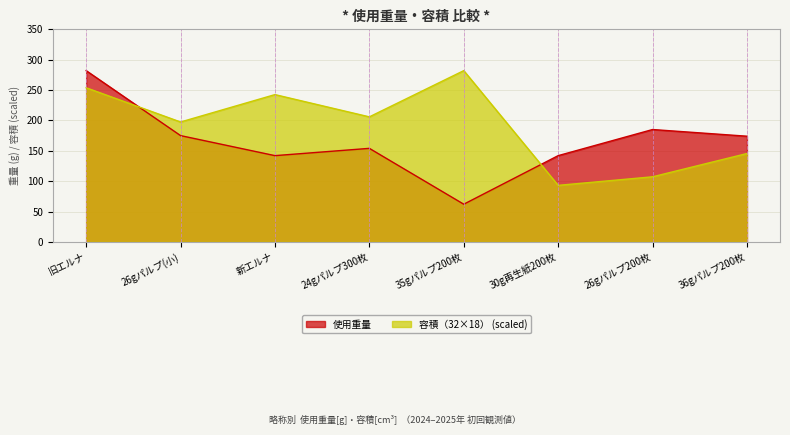

What is the difference between the highest and lowest values at 36gパルプ200枚?

28.5